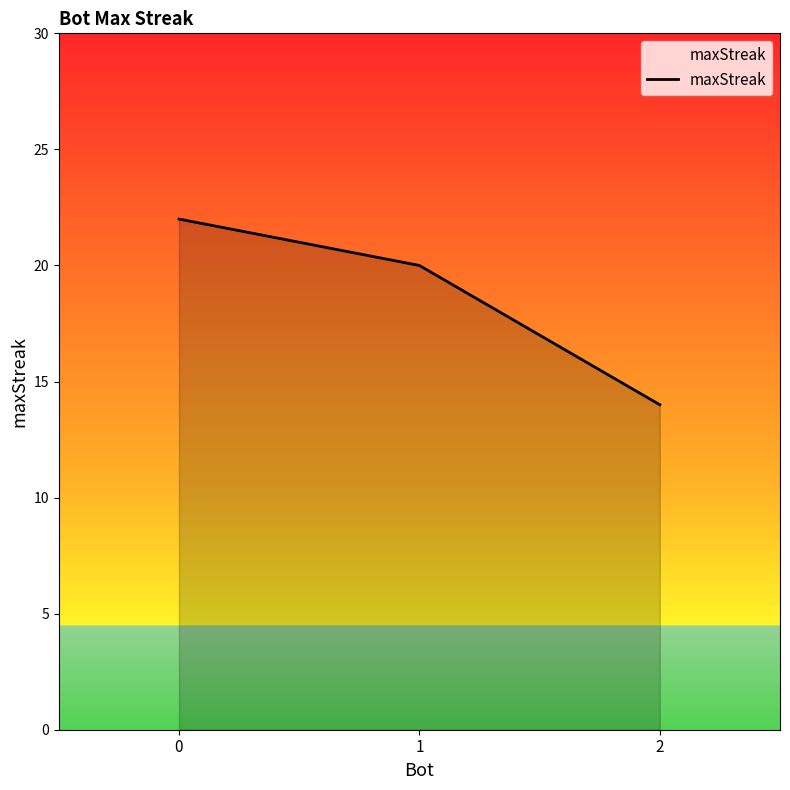

How many lines are shown in the chart?

1